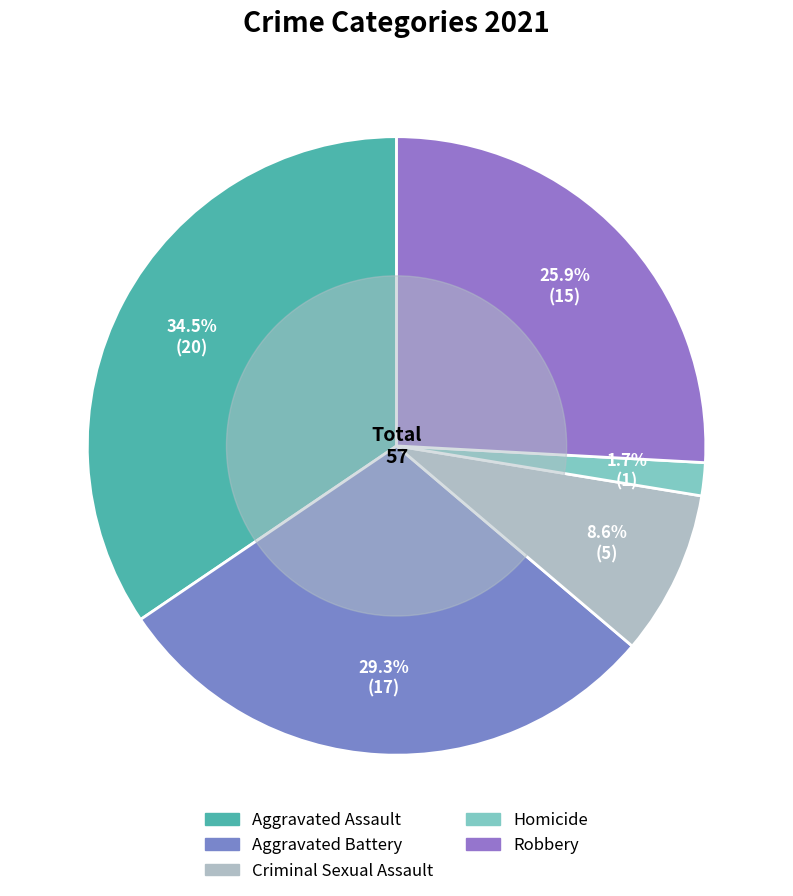

How many segments does this pie chart have?

5